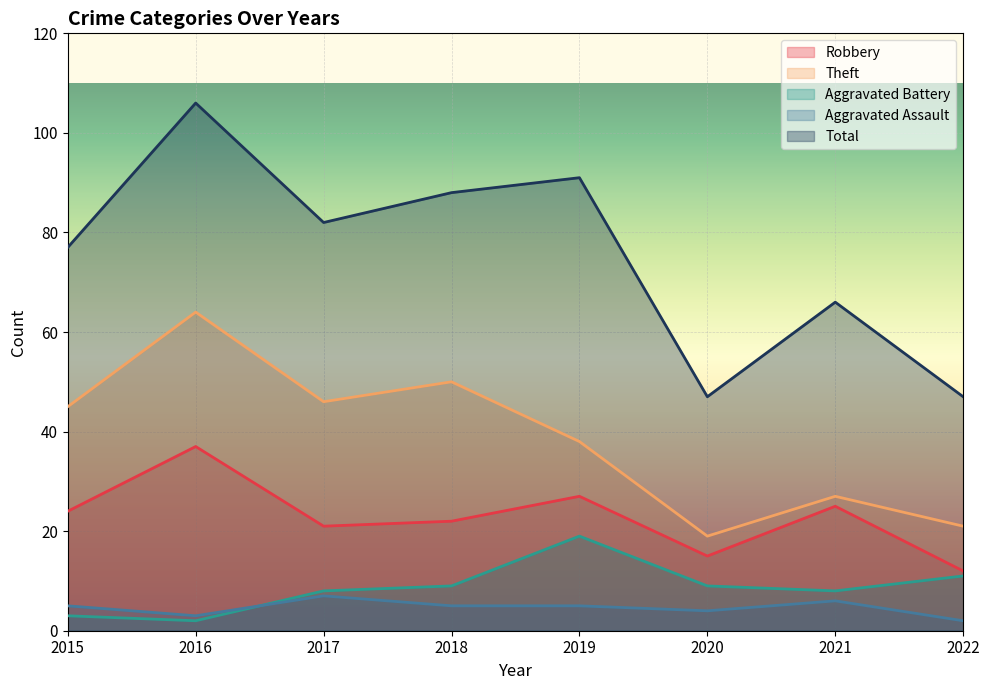

How many values in the Theft series exceed 45?

3